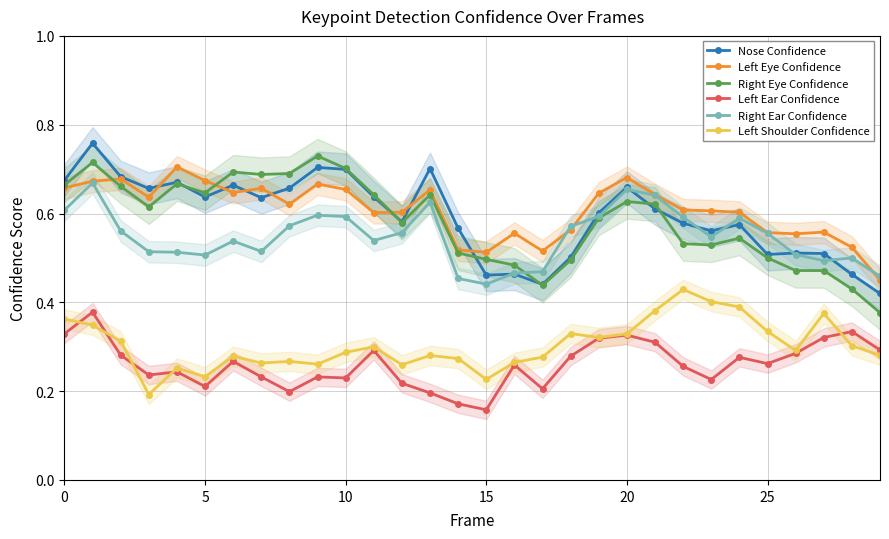

How many intersections are there between Nose Confidence and Right Ear Confidence?

7